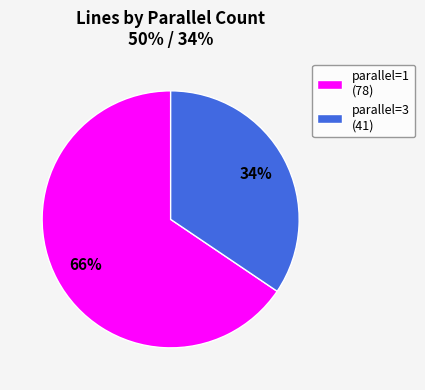

How many slices are in this pie chart?

2